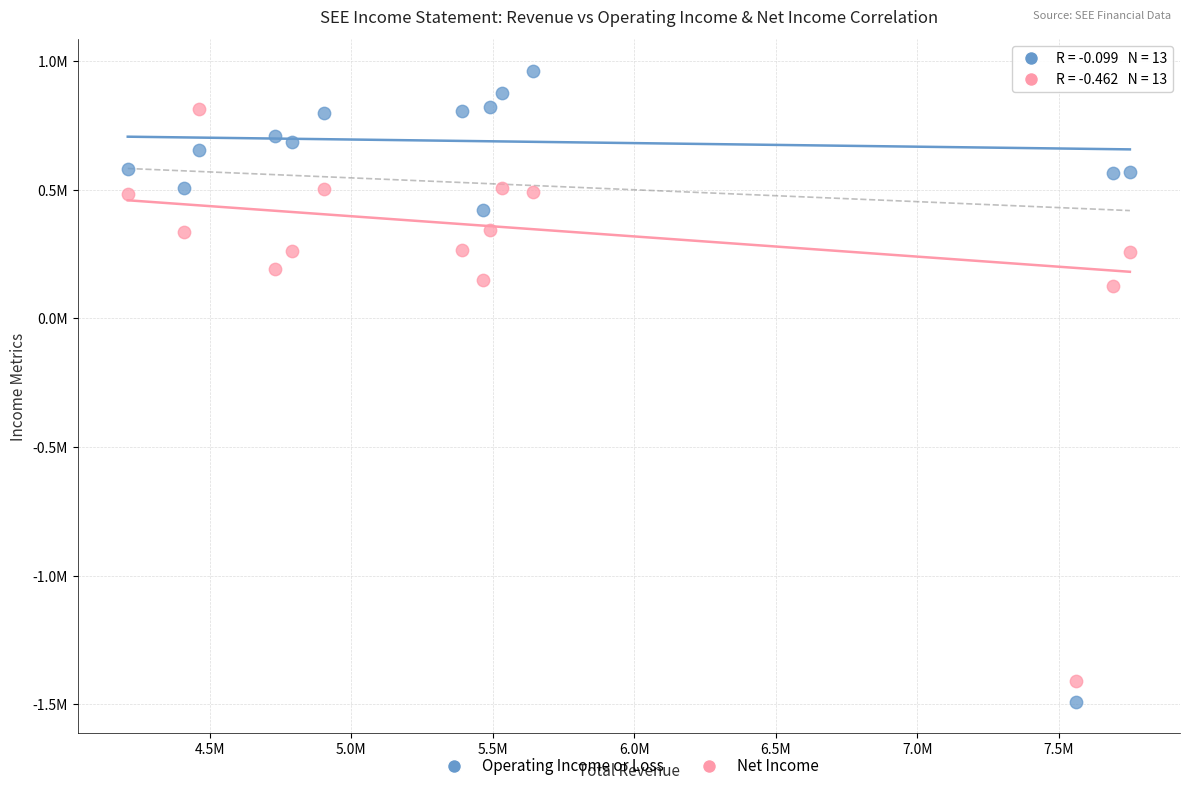

Which series has the largest Y range (max minus min)?

Operating Income or Loss